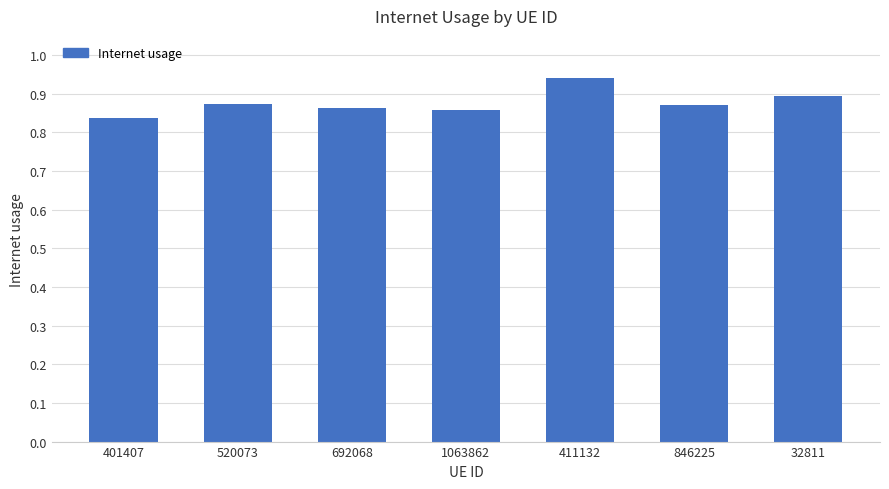

Where is the data nearest to the value 0?

401407